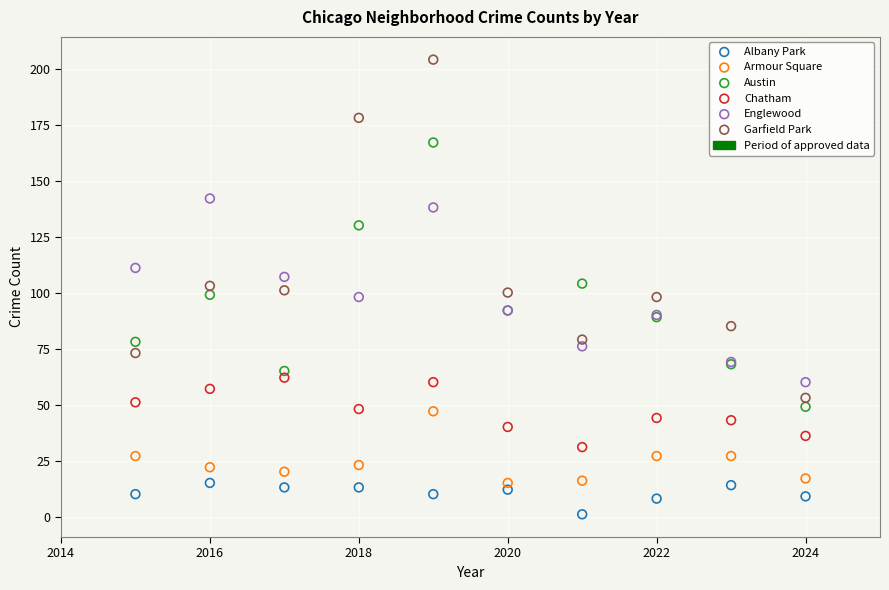

Which series contains the highest Y value?

Garfield Park